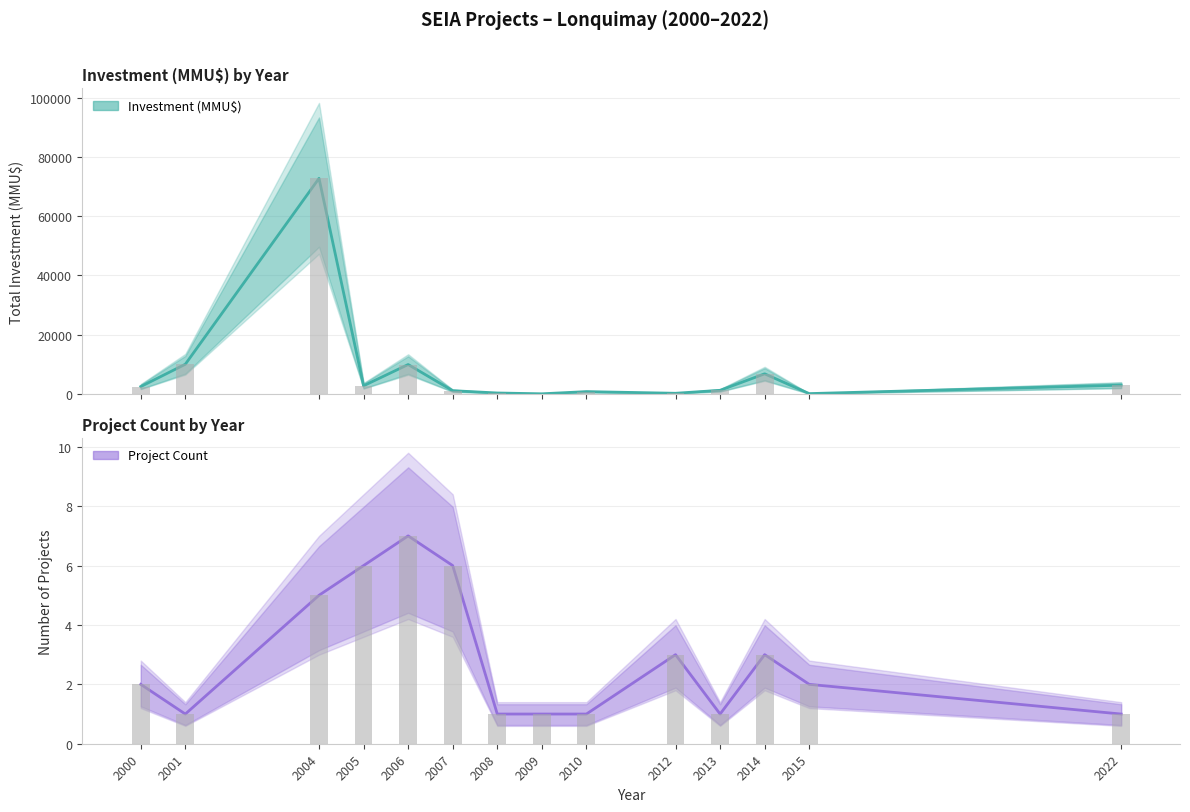

At 2004, list the series in order from smallest to largest.

Project Count, Investment (MMU$)